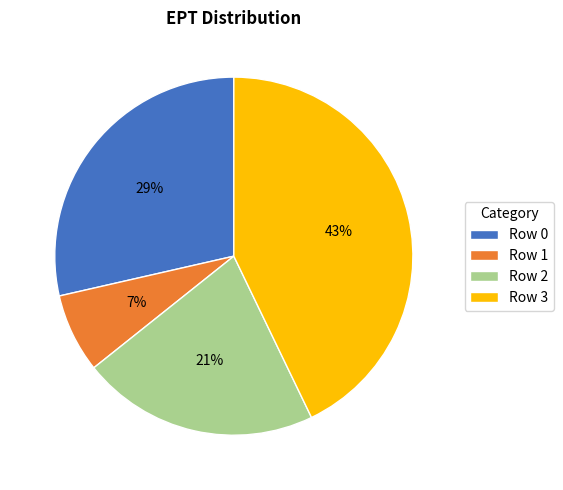

To the nearest percent, what portion does Row 3 represent?

43%